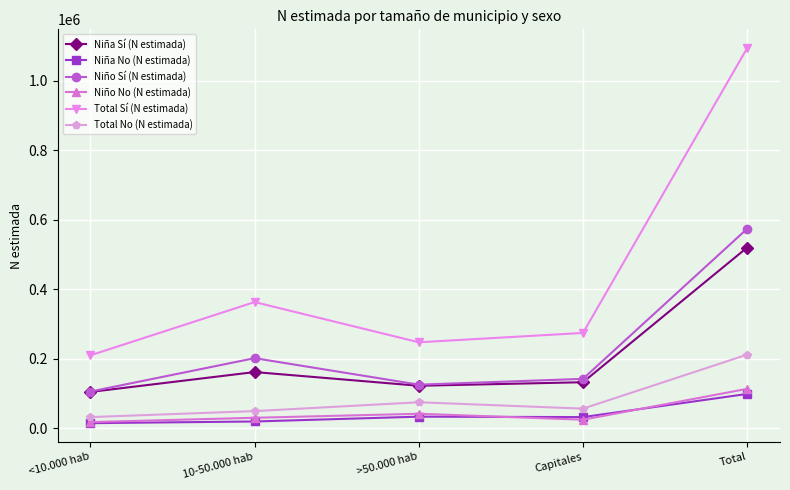

At which label does Total Sí (N estimada) reach its peak?

Total